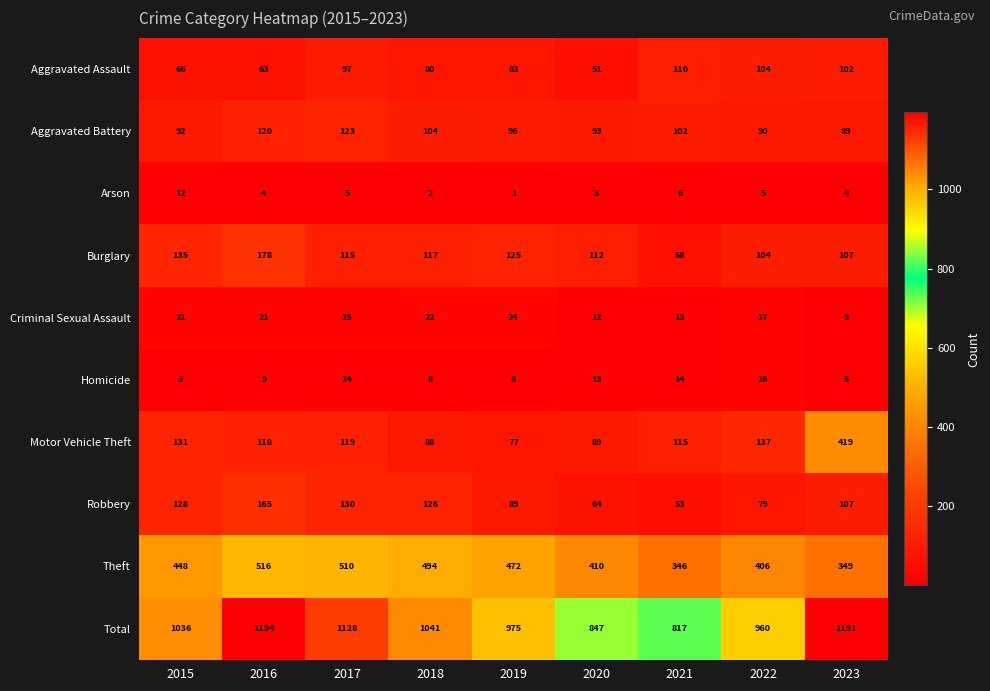

What is the difference between the maximum and minimum values in the Robbery series?

112